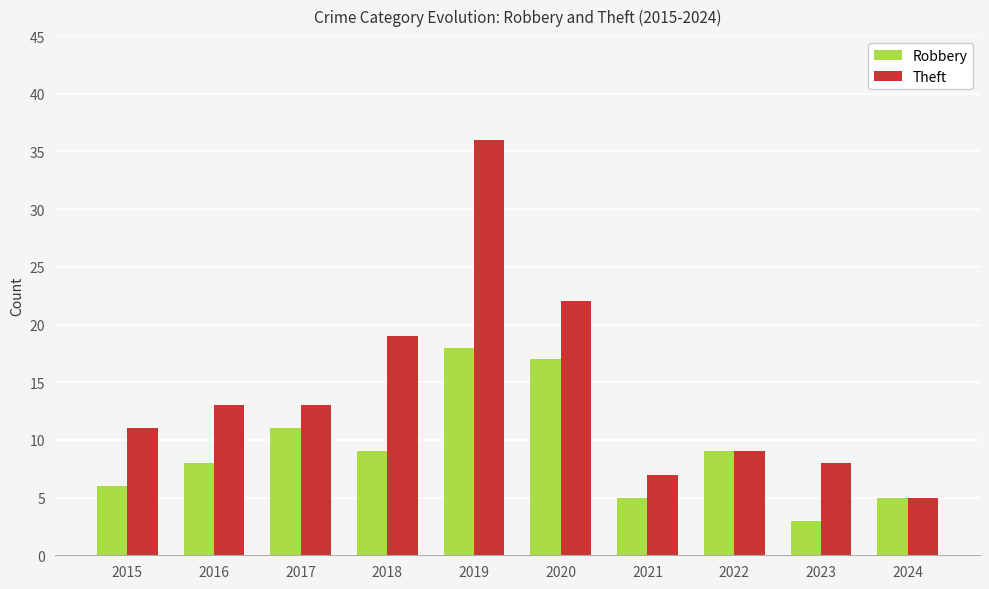

Which series changed the most between 2016 and 2018?

Theft